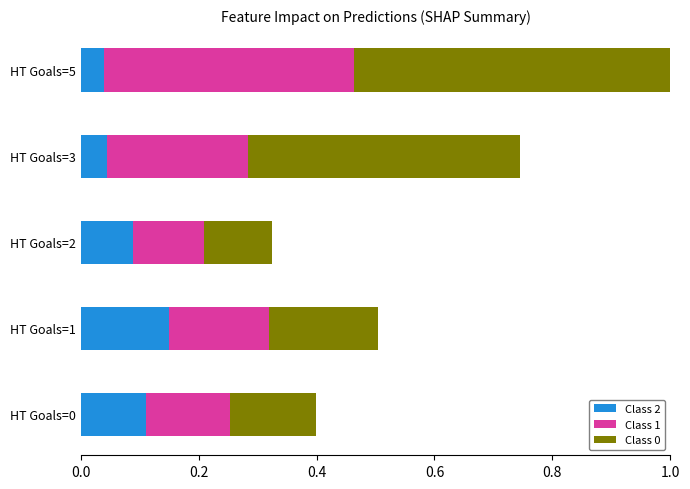

What is the minimum value for Class 1?

0.1